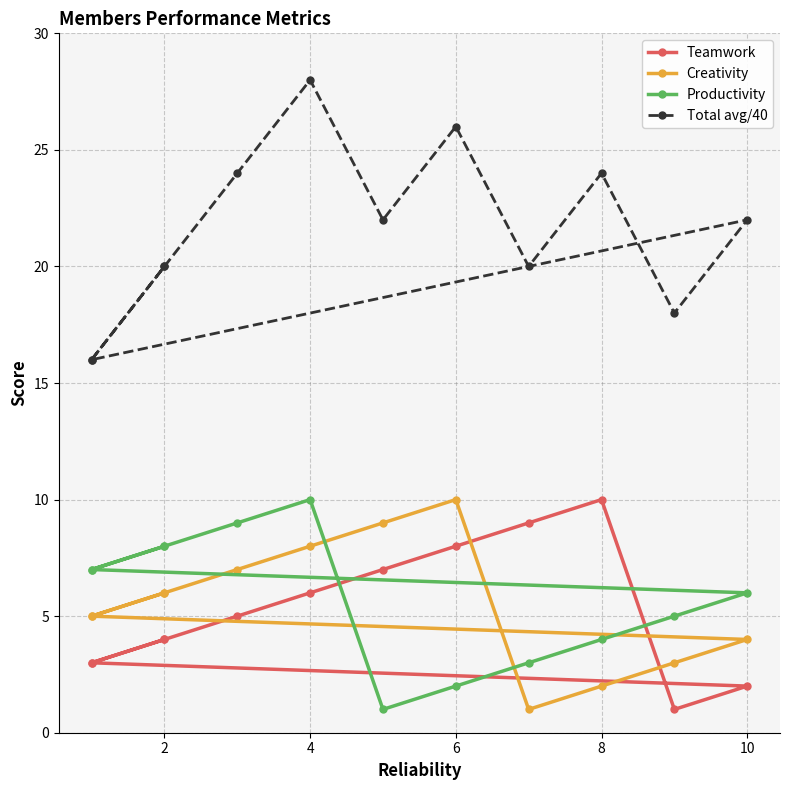

True or false: Creativity and Total avg/40 cross at least once.

False